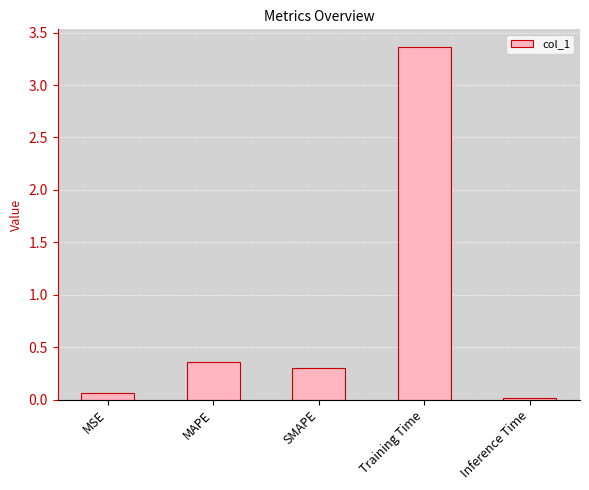

Between Training Time and MSE, which is larger?

Training Time